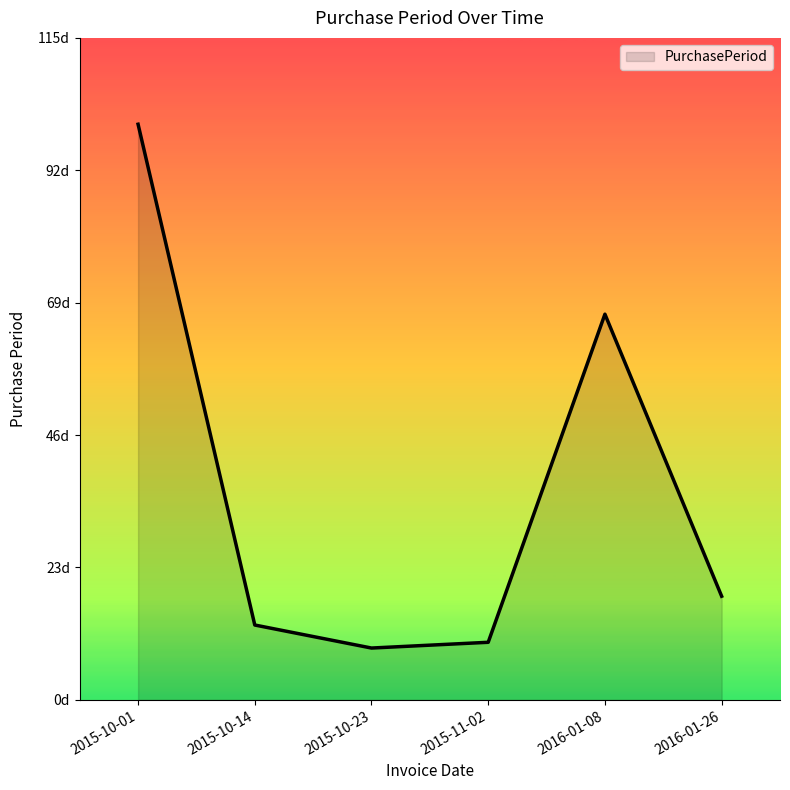

What is the label of the 4th point from the left?

2015-11-02